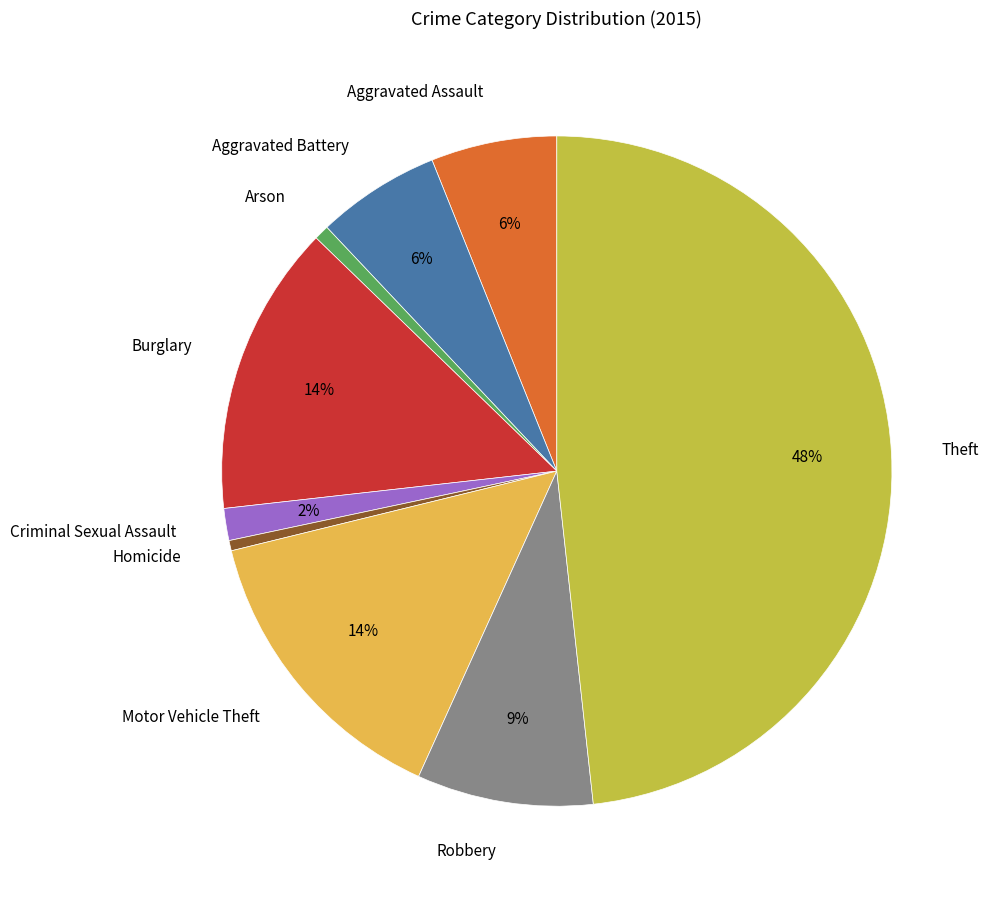

True or false: Aggravated Battery accounts for 1% of the total.

False